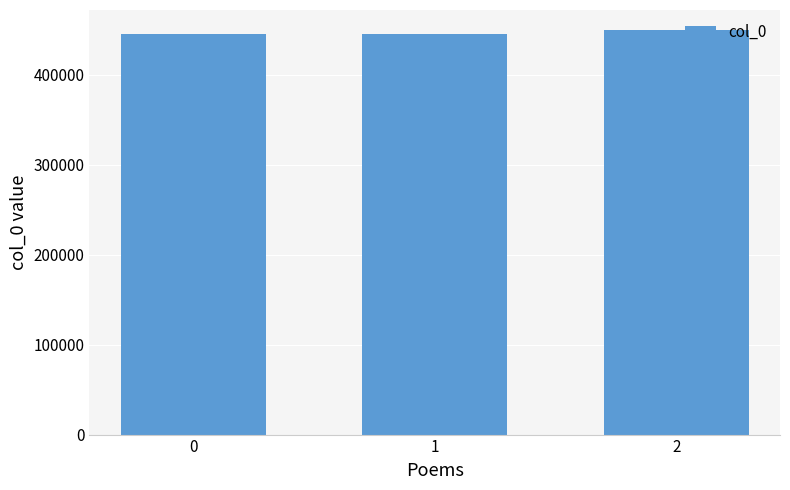

Count the number of categories in the chart.

3